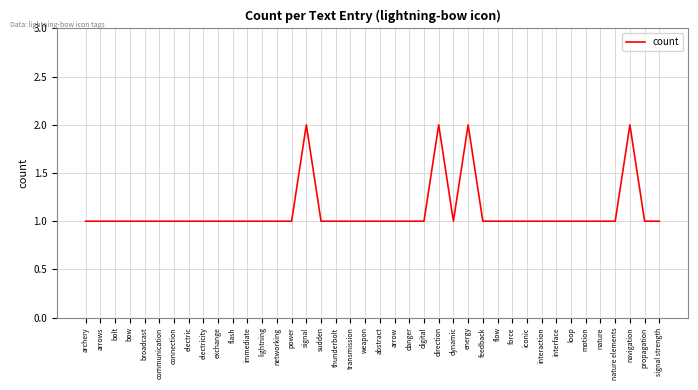

True or false: the data shows 1 at networking.

True